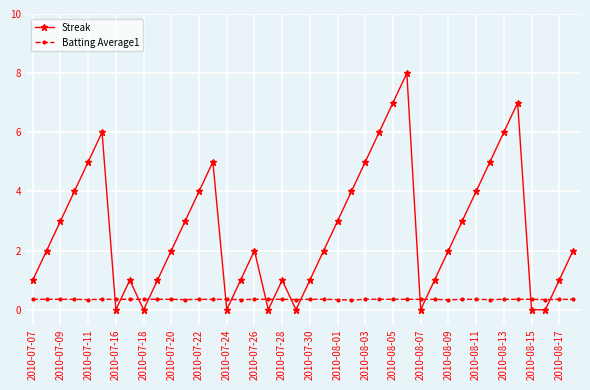

What is the value of the Batting Average1 point at the 28th from the left?

0.4